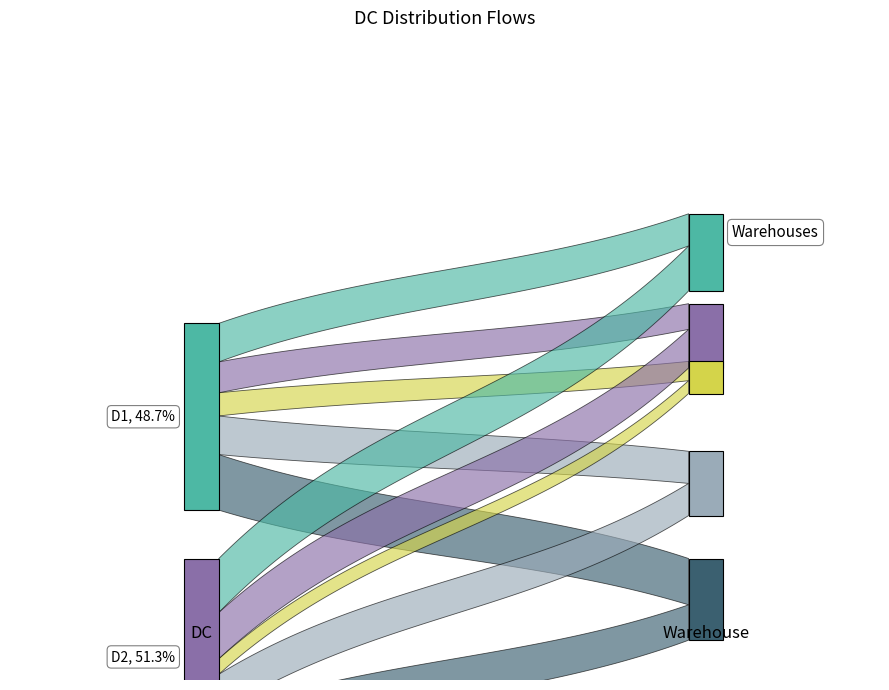

Reading left to right, extract all data points from this chart.

W1: D1=0.5	D2=0.7
W2: D1=0.4	D2=0.6
W3: D1=0.3	D2=0.2
W4: D1=0.5	D2=0.5
W5: D1=0.7	D2=0.6